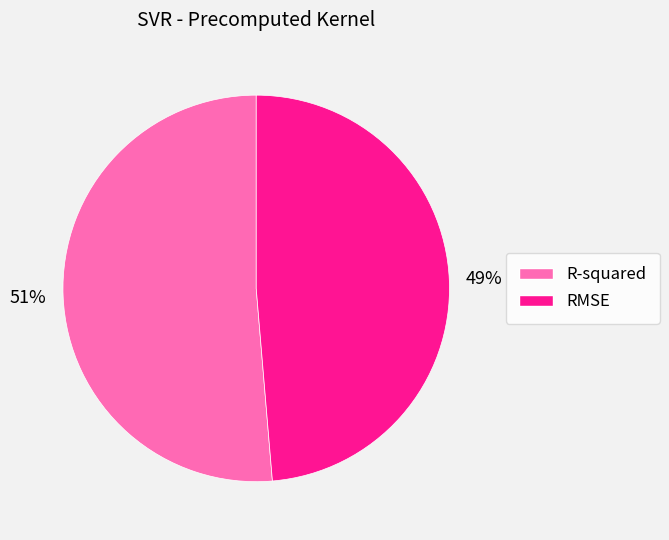

To the nearest percent, what is the combined percentage of R-squared and RMSE?

100%